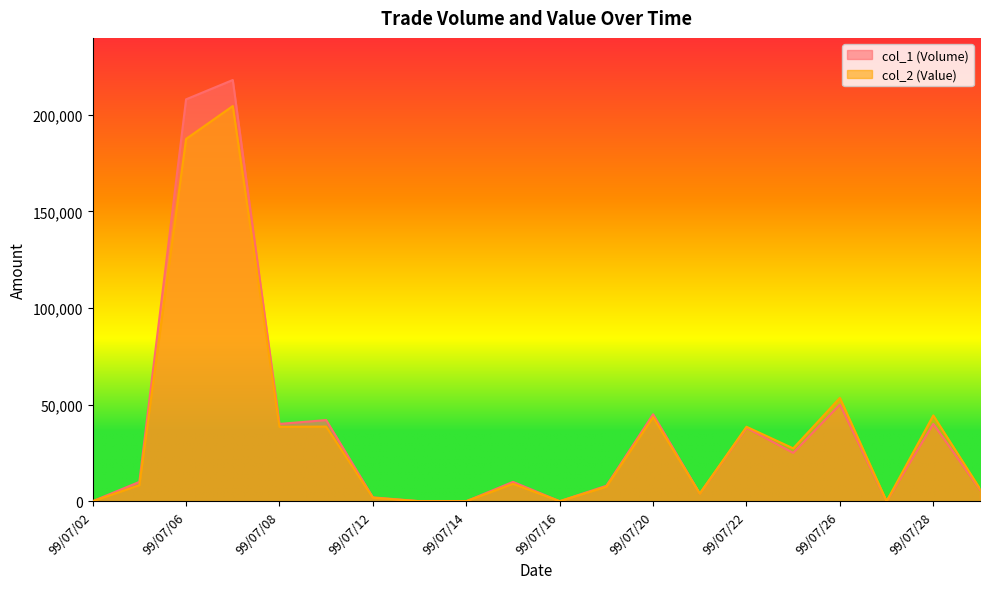

What are all the series names shown in the legend?

col_1 (Volume), col_2 (Value)